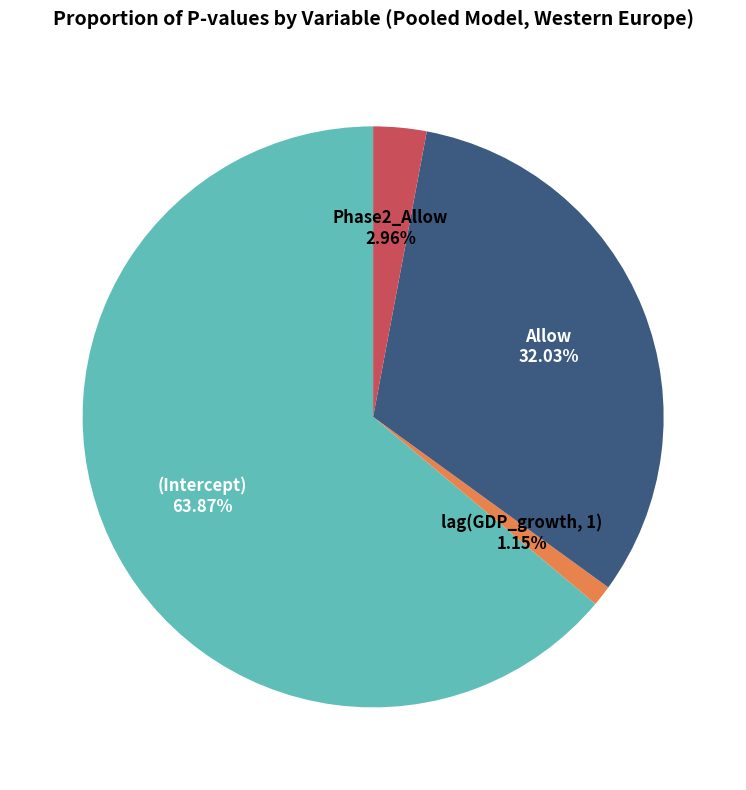

How many segments does this pie chart have?

4